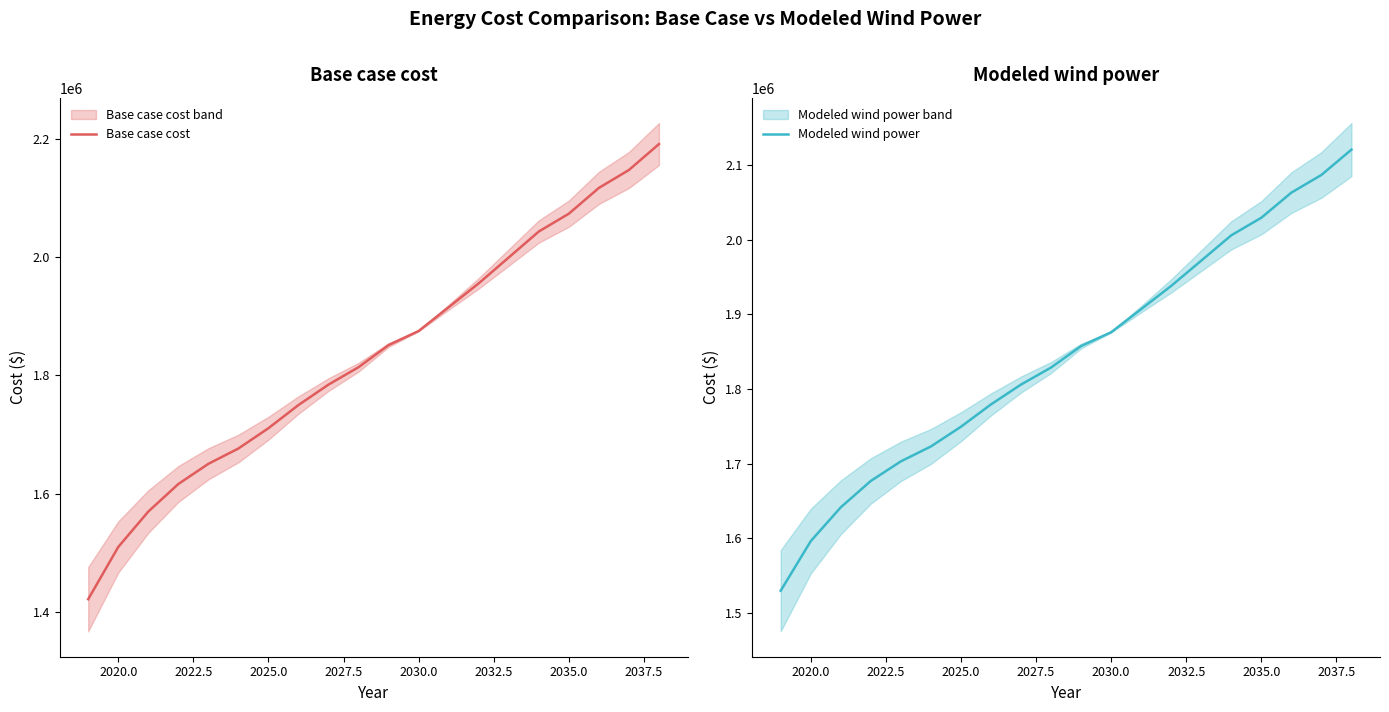

What is the minimum value for Base case cost?

1421115.6